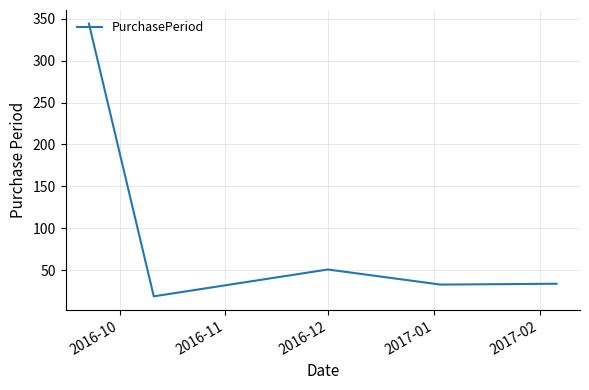

True or false: the data has more than 2 interior local peaks.

False